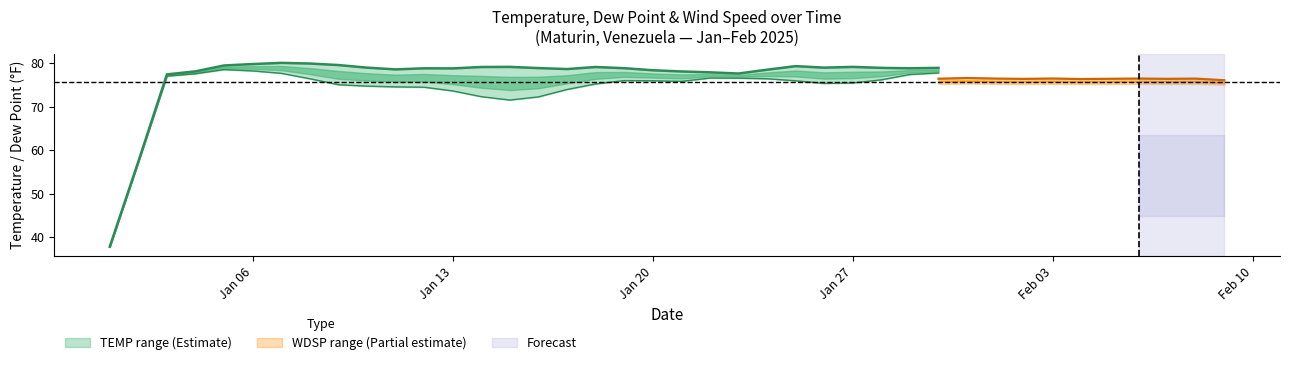

True or false: DEWP and TEMP intersect in this chart.

False